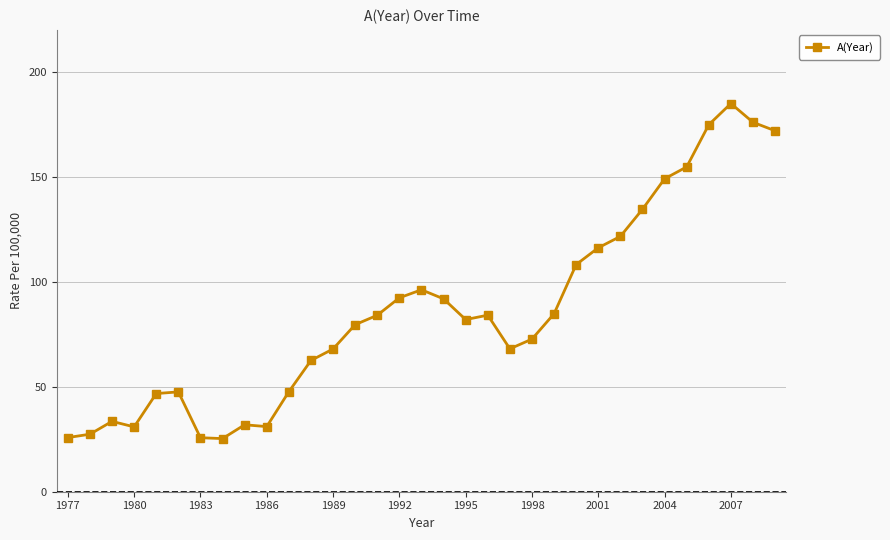

True or false: there are more than 0 points higher than both neighbors.

True